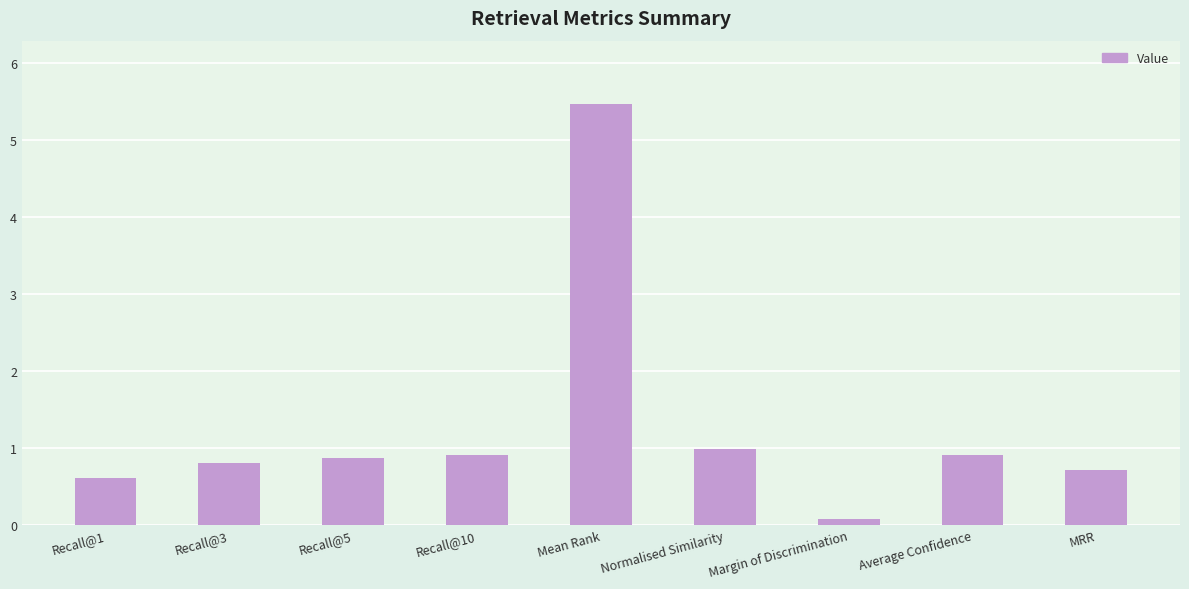

Reading left to right, what are all the values shown in this chart?

0.6	0.8	0.9	0.9	5.5	1.0	0.1	0.9	0.7